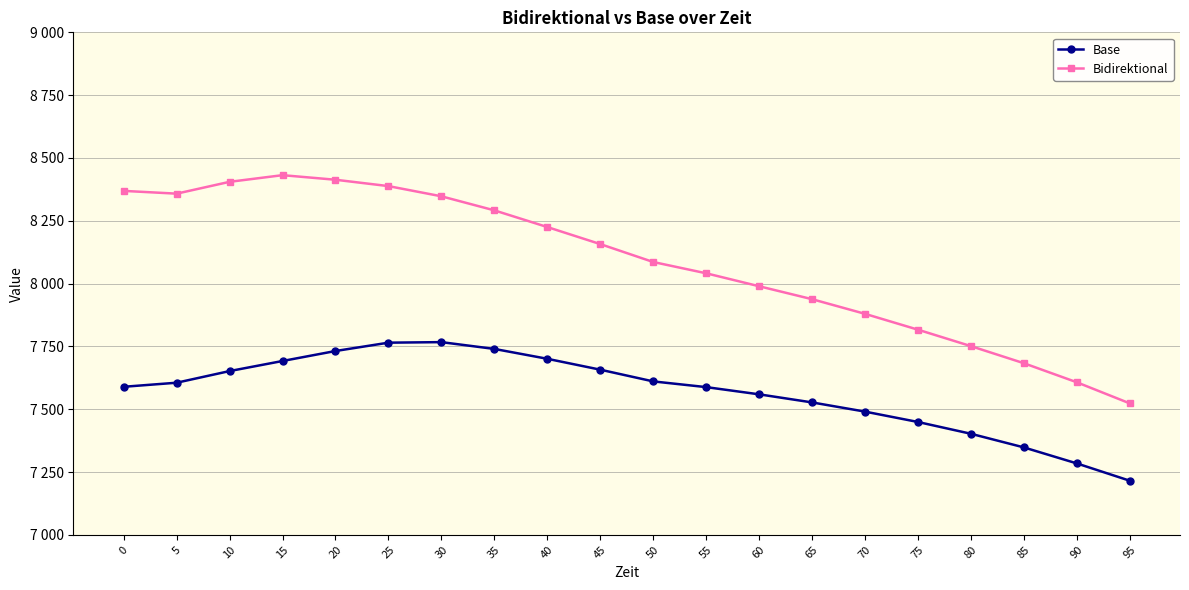

Which label corresponds to the smallest value in the chart?

95